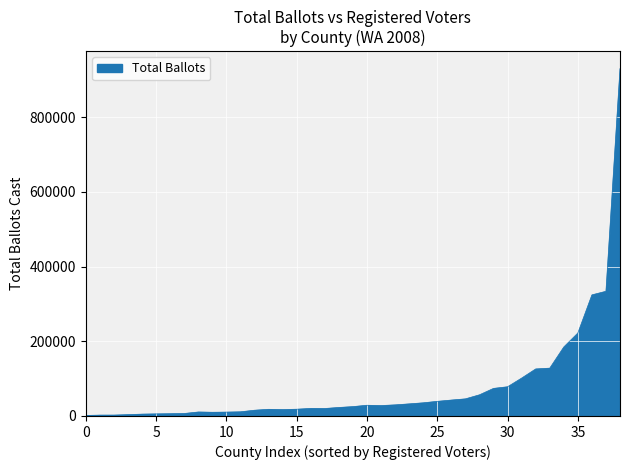

How many lines are shown in the chart?

1